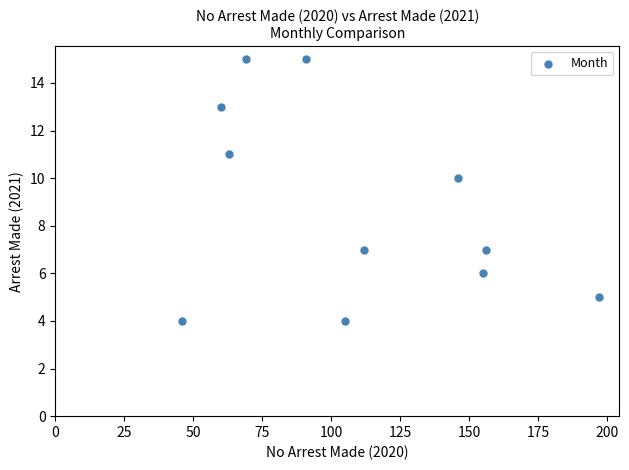

What is the range of X values (max minus min)?

151